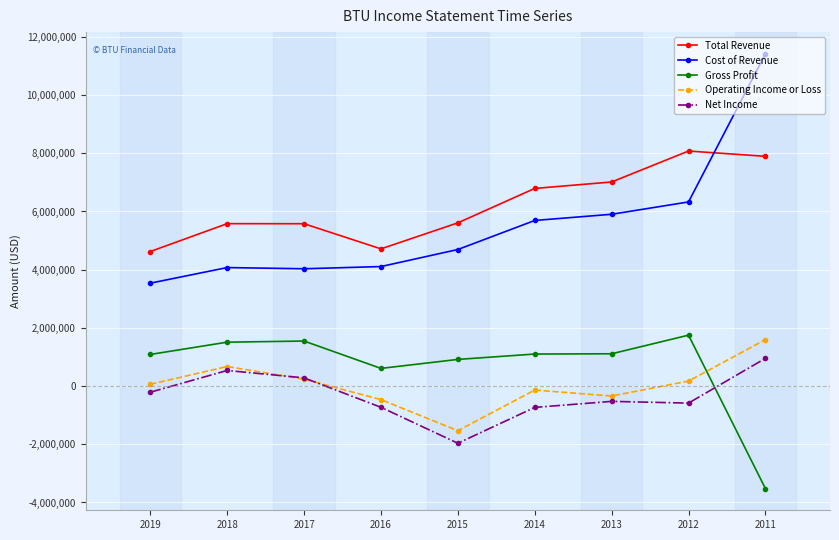

How many times do Gross Profit and Operating Income or Loss cross each other?

1